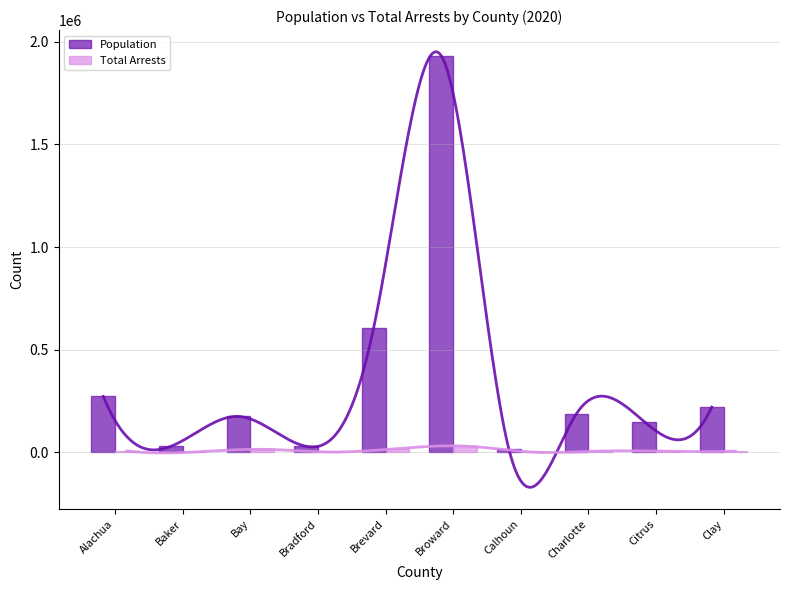

How many distinct data groups are displayed?

2